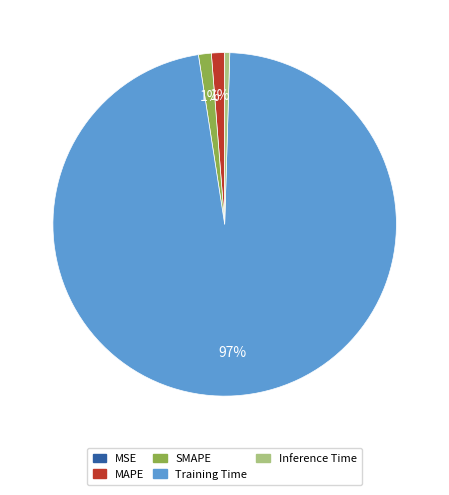

Is the sum of SMAPE and Training Time greater than half?

Yes